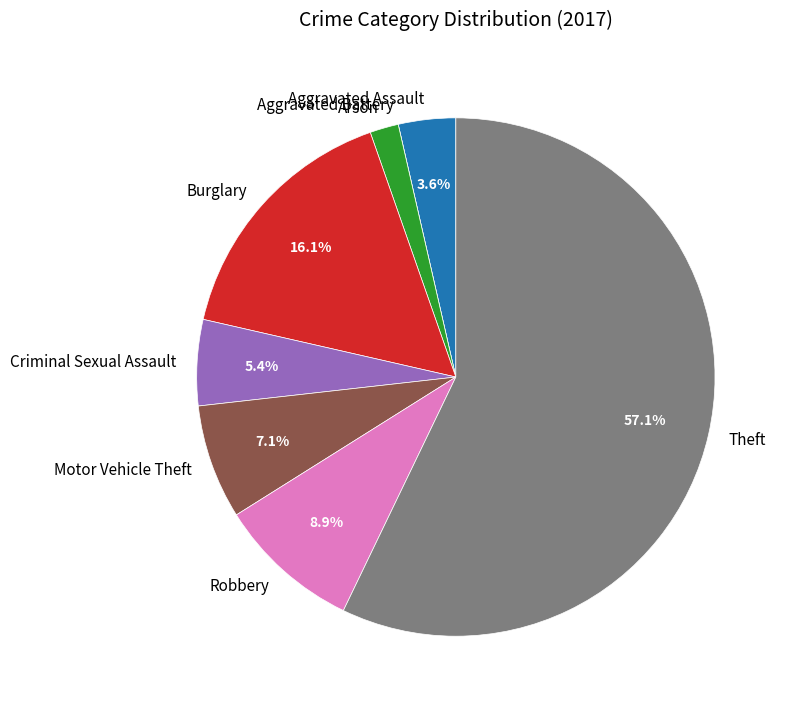

What is the total percentage of Aggravated Assault and Robbery?

12.5%